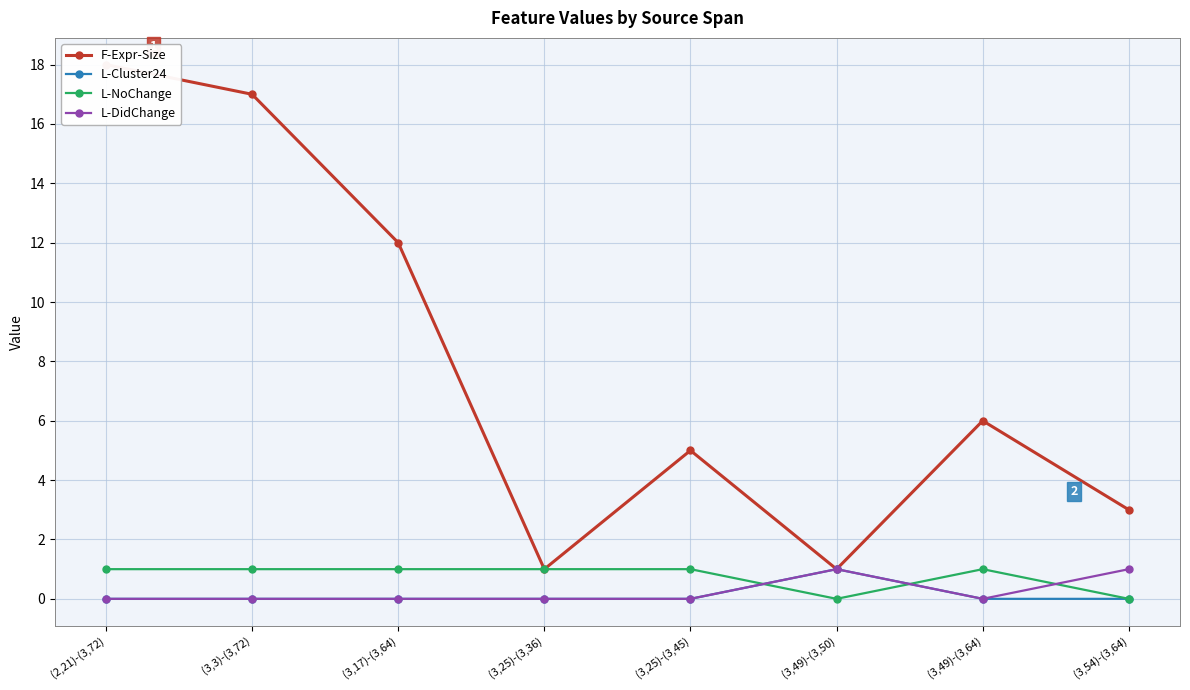

How many lines are shown in the chart?

4